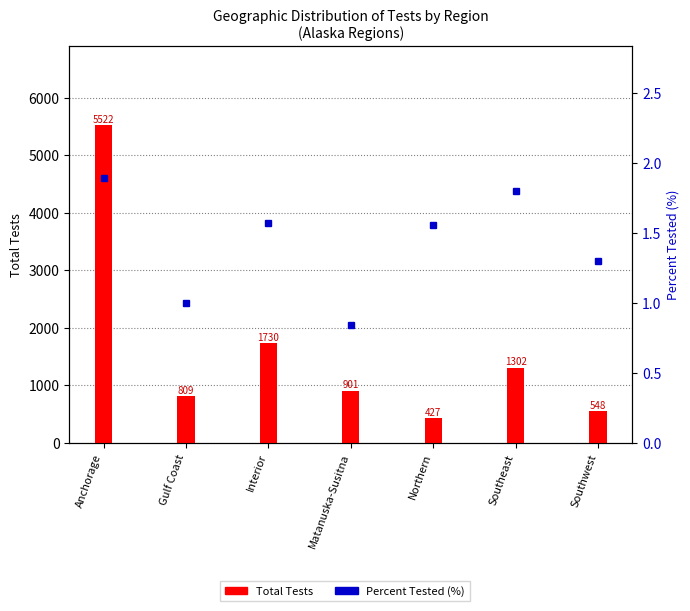

Is it true that Commercial Tests equals 166.0 at Southwest?

True